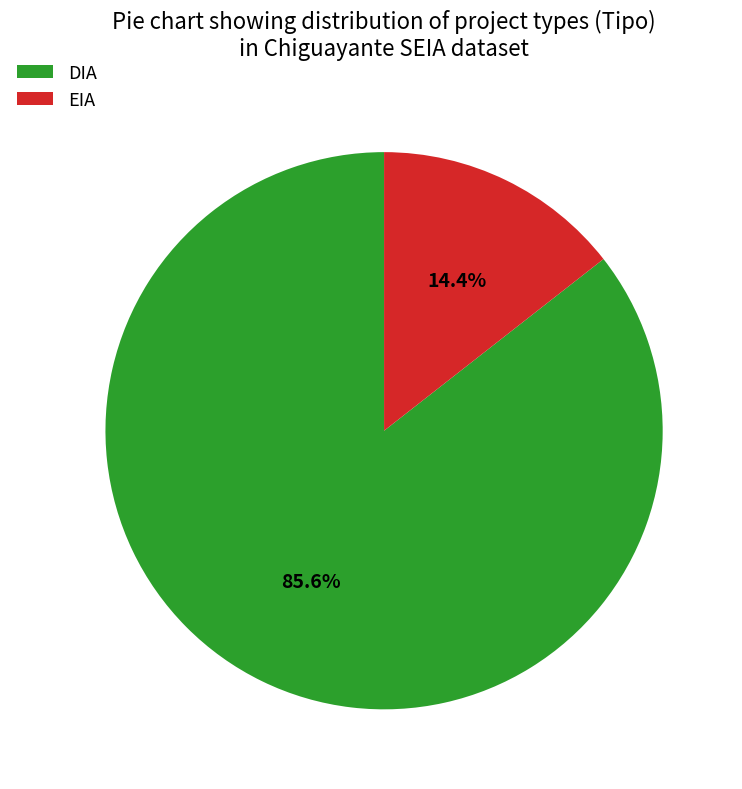

To the nearest percent, what portion does EIA represent?

14%